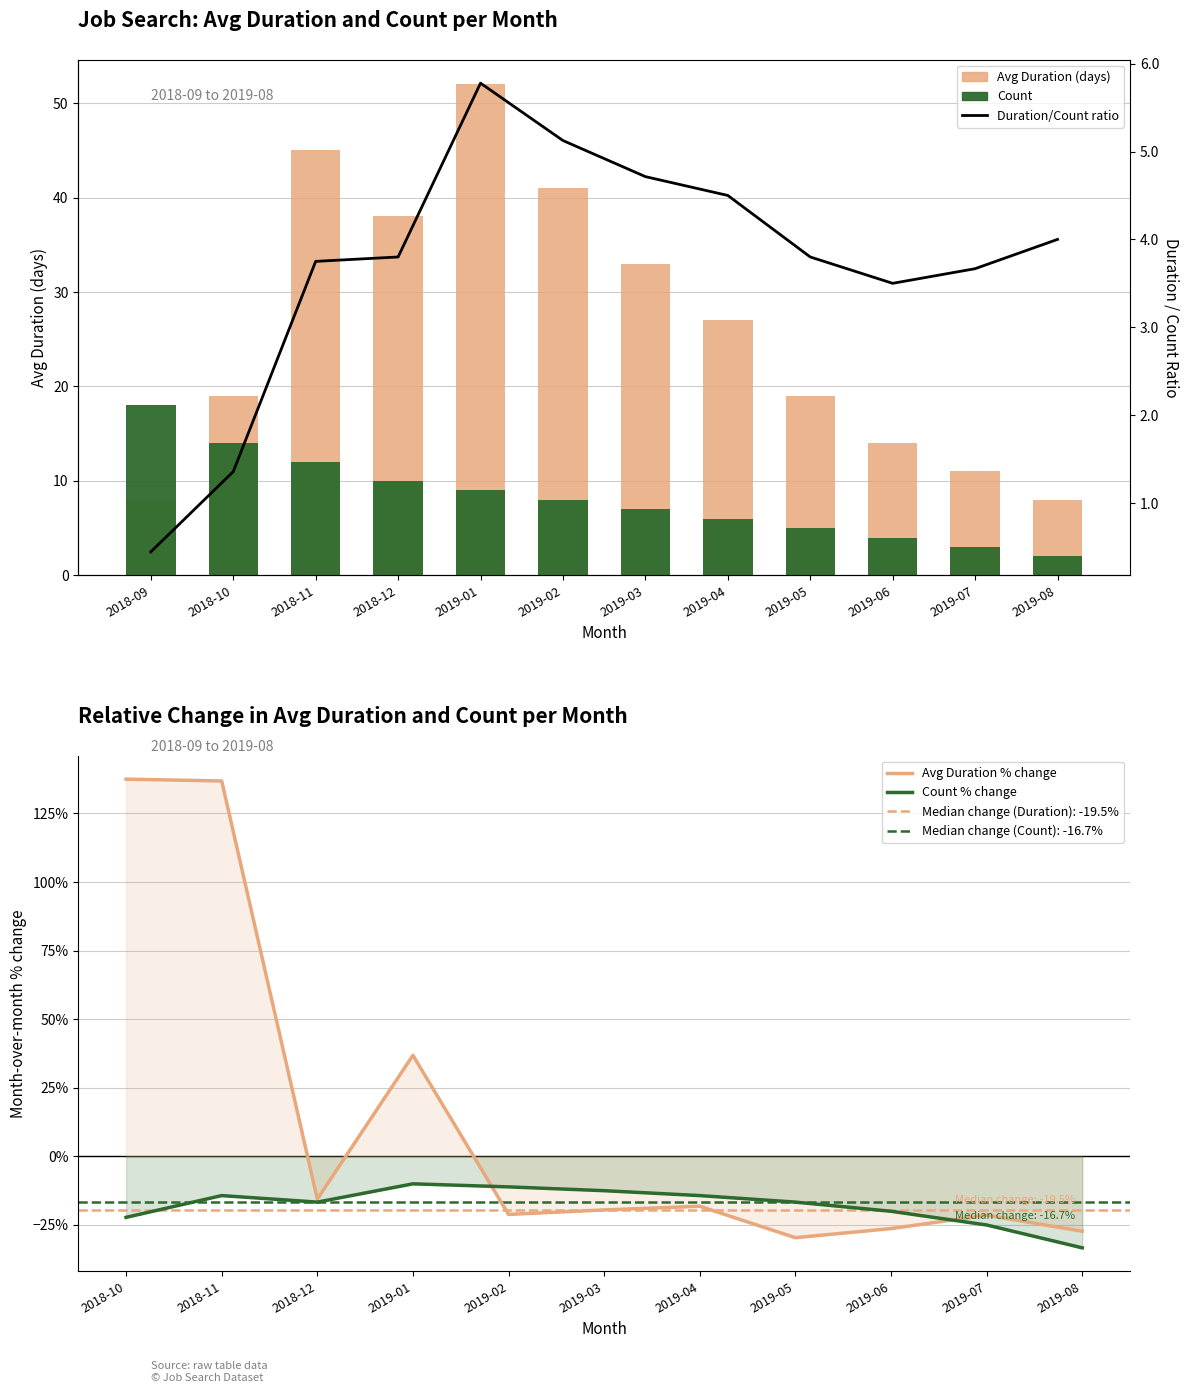

What is the sum of all Count values?

98